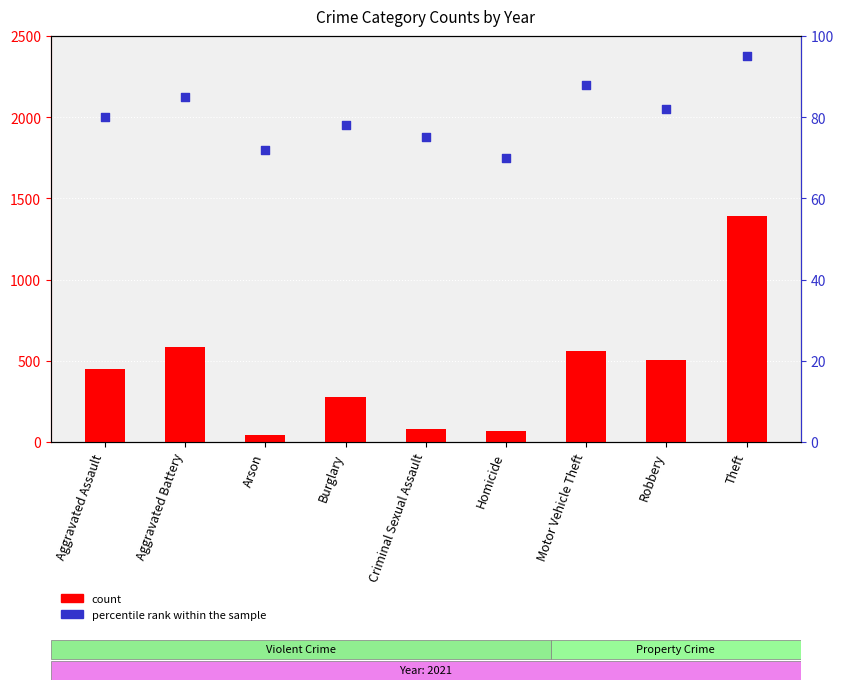

Which series has the largest total across all categories?

count